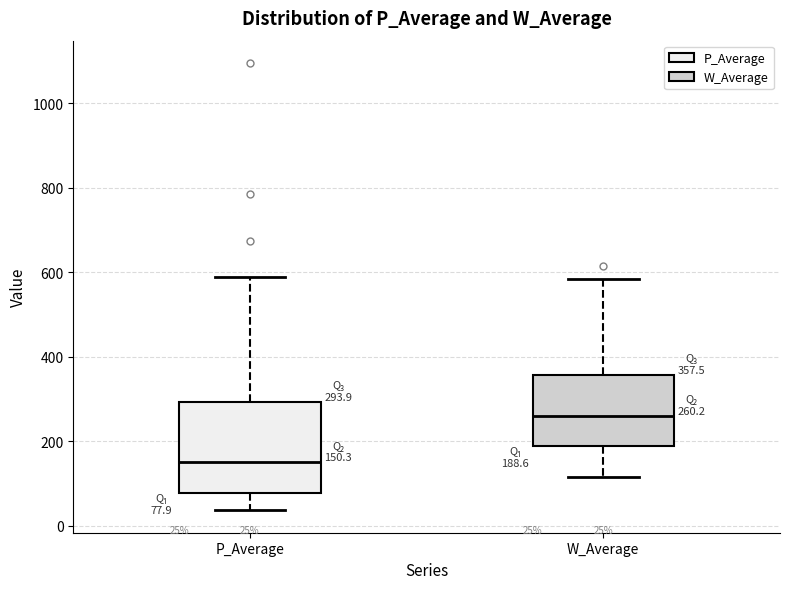

Which box has the highest median line?

W_Average